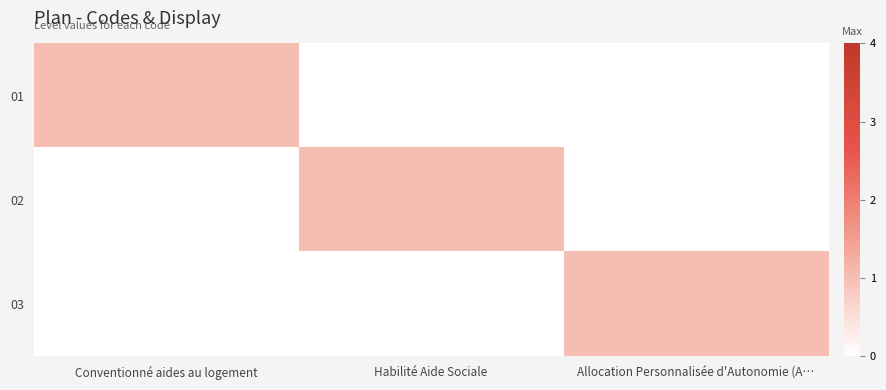

Which category has the highest value across all series?

Conventionné aides au logement